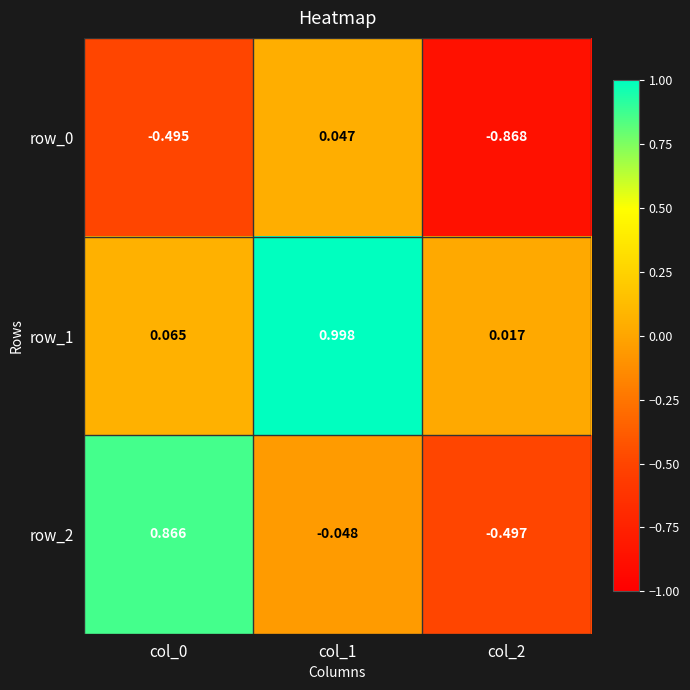

Is the value of row_2 at col_1 greater than the value of row_1 at col_0?

No